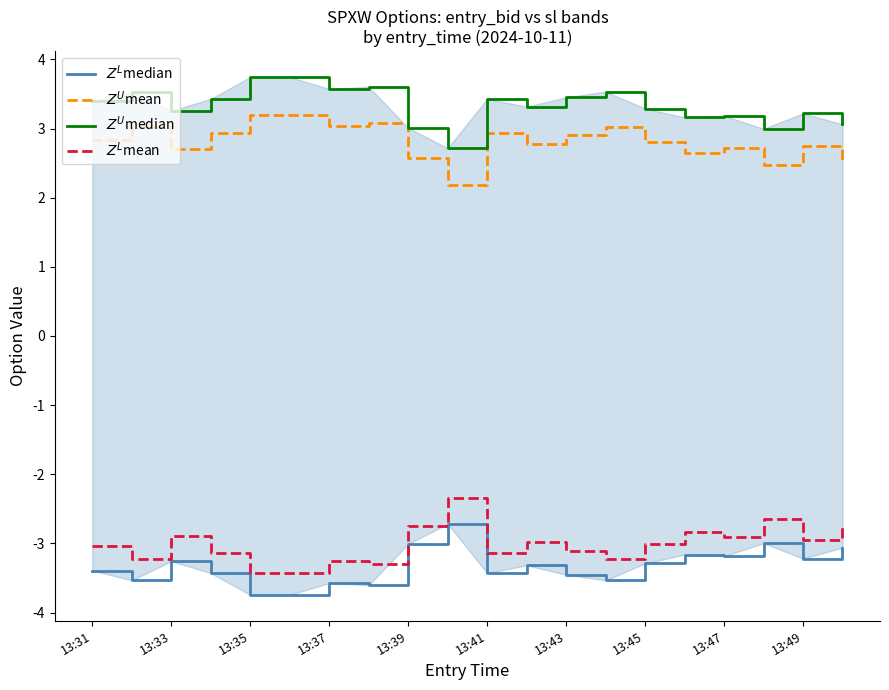

At which category is the sum across all series the highest?

13:49